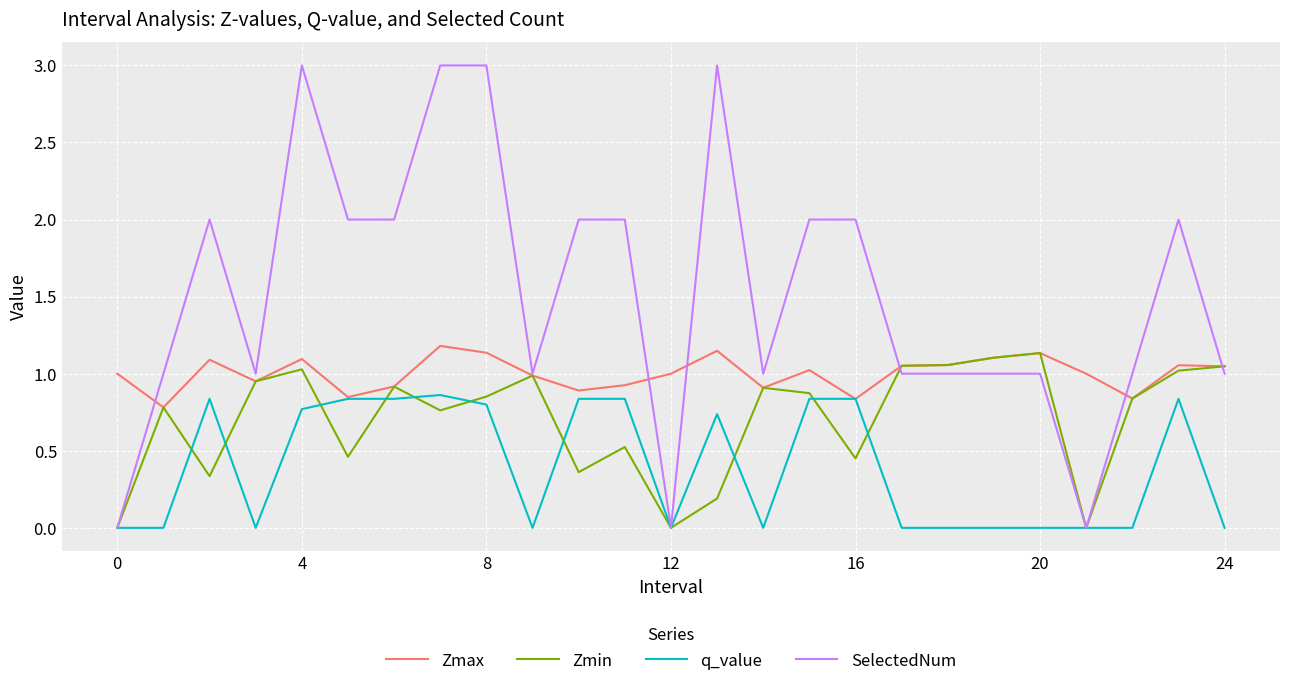

List the series in order of their overall mean, lowest first.

q_value, Zmin, Zmax, SelectedNum